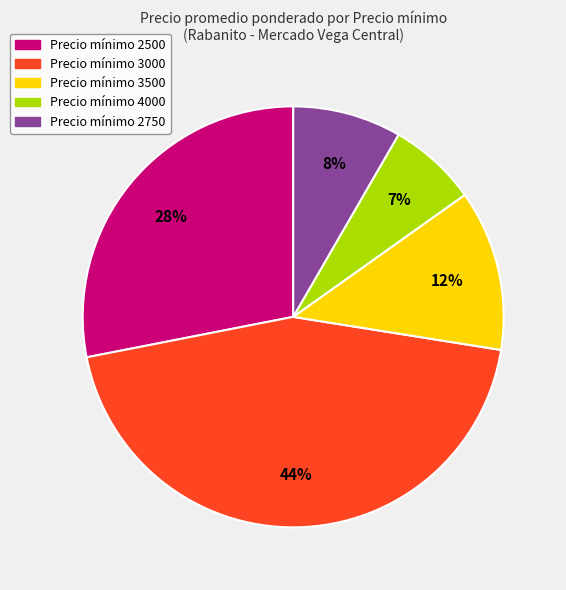

To the nearest percent, what is the average slice percentage?

20%